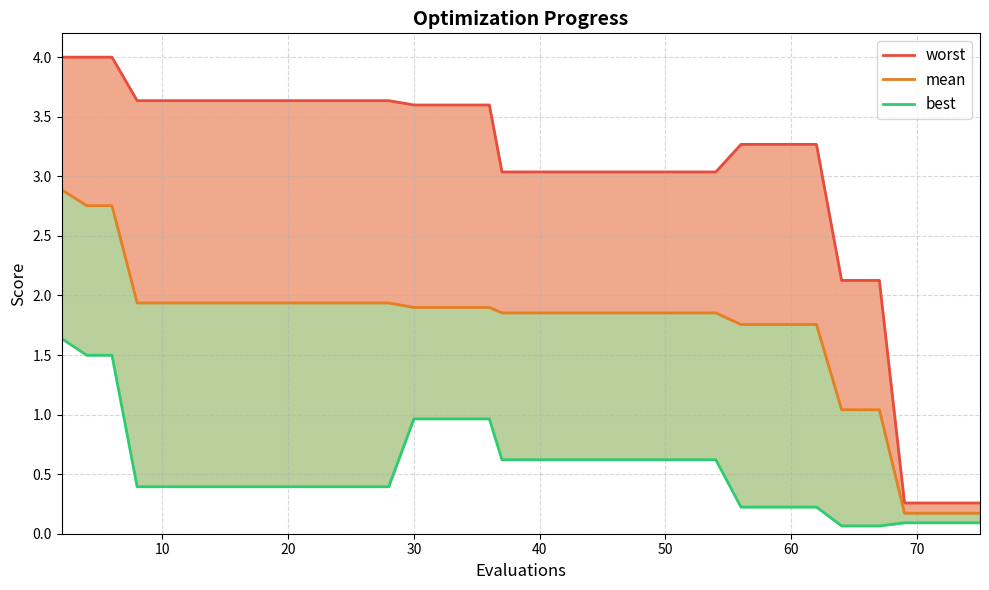

What are all the series names shown in the legend?

worst, mean, best